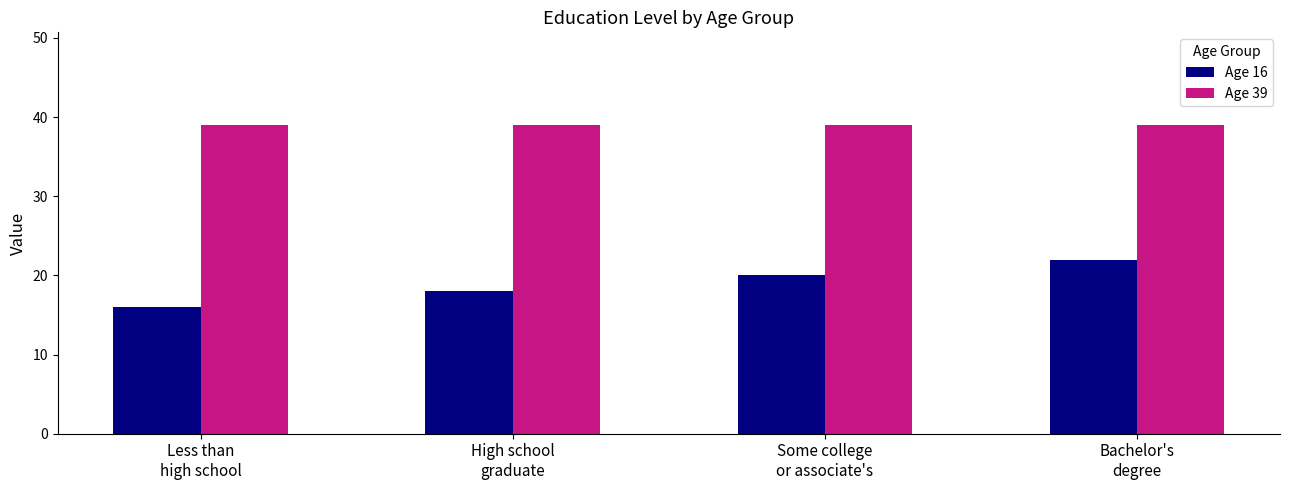

How many distinct data groups are displayed?

2